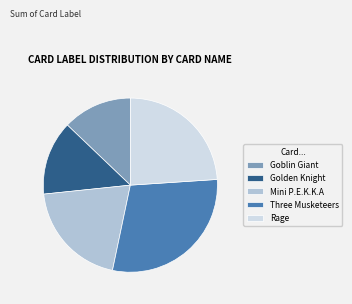

What is the largest slice in the pie chart?

Three Musketeers